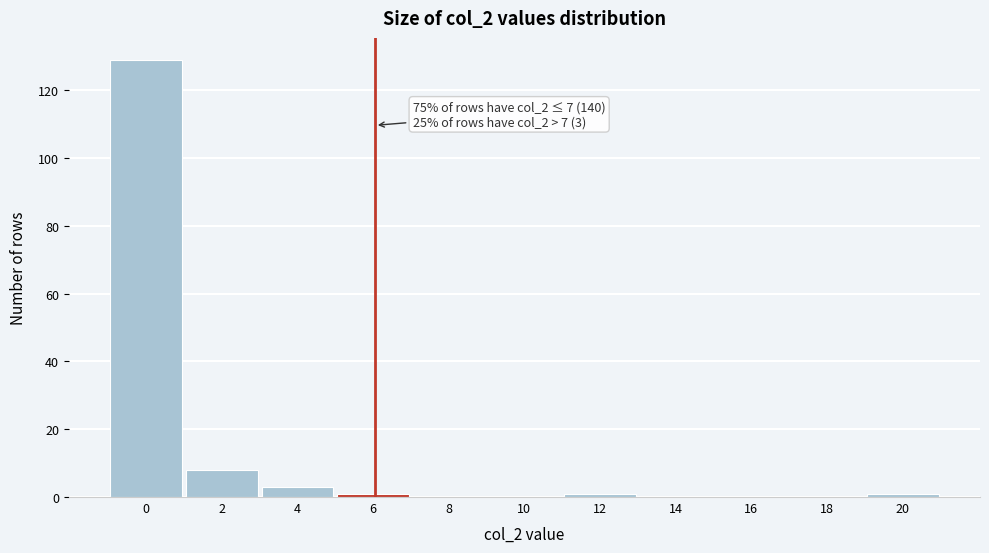

Reading right to left, list all the values displayed in this chart.

20=1	18=0	16=0	14=0	12=1	10=0	8=0	6=1	4=3	2=8	0=129